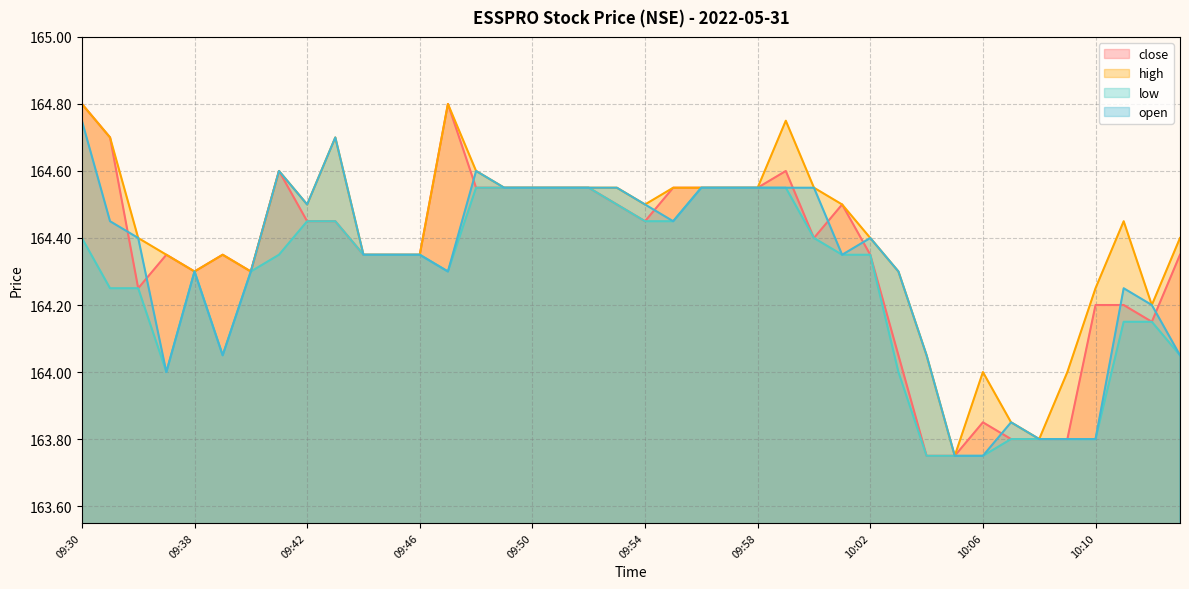

Reading left to right, what are all the values shown in this chart?

close: 164.8	164.7	164.2	164.3	164.3	164.3	164.3	164.6	164.4	164.4	164.3	164.3	164.3	164.8	164.6	164.6	164.6	164.6	164.6	164.5	164.4	164.6	164.6	164.6	164.6	164.6	164.4	164.5	164.3	164.1	163.8	163.8	163.8	163.8	163.8	163.8	164.2	164.2	164.2	164.3
high: 164.8	164.7	164.4	164.3	164.3	164.3	164.3	164.6	164.5	164.7	164.3	164.3	164.3	164.8	164.6	164.6	164.6	164.6	164.6	164.6	164.5	164.6	164.6	164.6	164.6	164.8	164.6	164.5	164.4	164.3	164.1	163.8	164.0	163.8	163.8	164.0	164.2	164.4	164.2	164.4
low: 164.4	164.2	164.2	164.0	164.3	164.1	164.3	164.3	164.4	164.4	164.3	164.3	164.3	164.3	164.6	164.6	164.6	164.6	164.6	164.5	164.4	164.4	164.6	164.6	164.6	164.6	164.4	164.3	164.3	164.0	163.8	163.8	163.8	163.8	163.8	163.8	163.8	164.2	164.2	164.1
open: 164.8	164.4	164.4	164.0	164.3	164.1	164.3	164.6	164.5	164.7	164.3	164.3	164.3	164.3	164.6	164.6	164.6	164.6	164.6	164.6	164.5	164.4	164.6	164.6	164.6	164.6	164.6	164.3	164.4	164.3	164.1	163.8	163.8	163.8	163.8	163.8	163.8	164.2	164.2	164.1